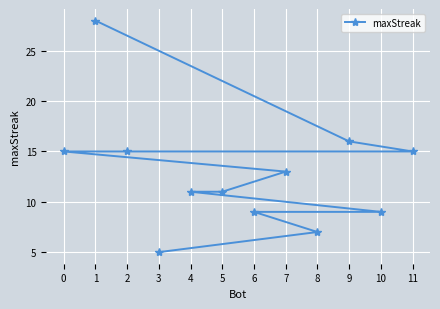

What is the ratio of the value at 0 to the value at 8?

2.1